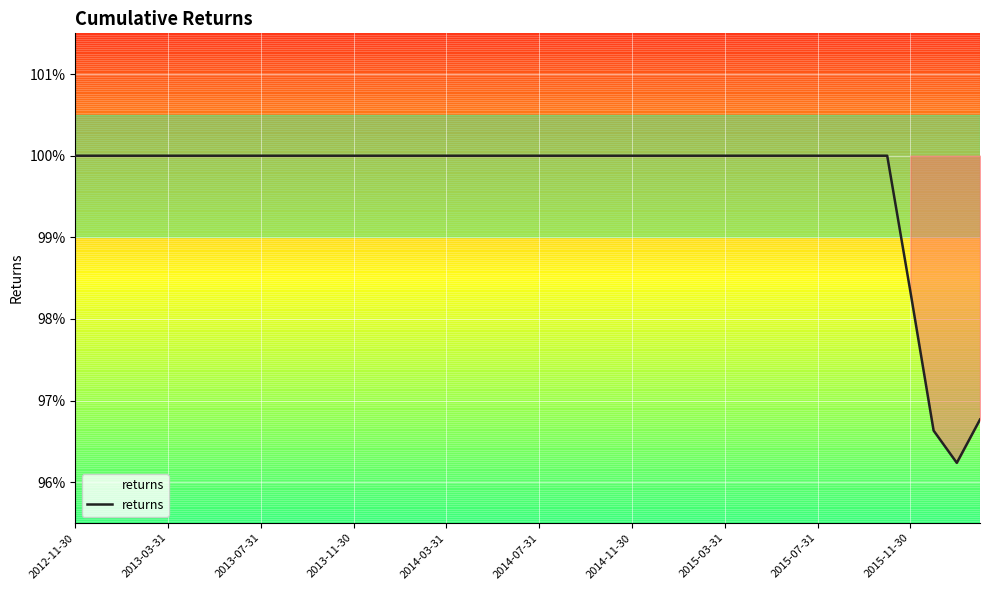

Does the chart have visible grid lines?

Yes